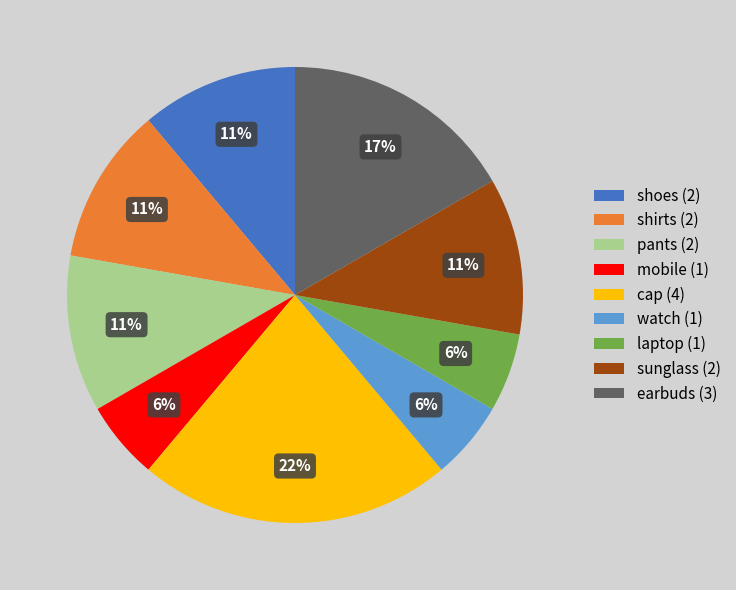

To the nearest percent, what percentage of the pie is shoes?

11%